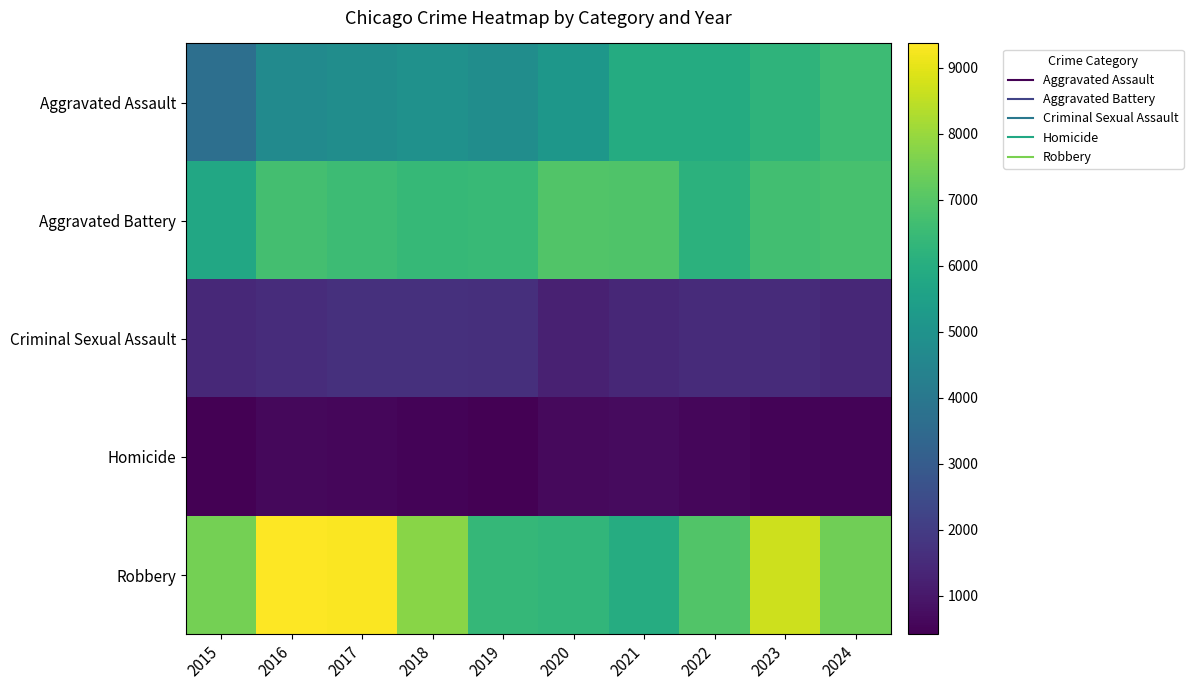

Reading right to left, transcribe all the data shown in this chart.

Aggravated Assault: 2024=6564	2023=6251	2022=5932	2021=5935	2020=5153	2019=4822	2018=4960	2017=4806	2016=4713	2015=3678
Aggravated Battery: 2024=6774	2023=6644	2022=6167	2021=6910	2020=6951	2019=6467	2018=6405	2017=6566	2016=6712	2015=5781
Criminal Sexual Assault: 2024=1408	2023=1526	2022=1508	2021=1416	2020=1236	2019=1610	2018=1670	2017=1652	2016=1559	2015=1428
Homicide: 2024=491	2023=516	2022=583	2021=671	2020=651	2019=426	2018=488	2017=579	2016=610	2015=413
Robbery: 2024=7443	2023=8678	2022=6931	2021=5970	2020=6308	2019=6380	2018=7787	2017=9308	2016=9372	2015=7498